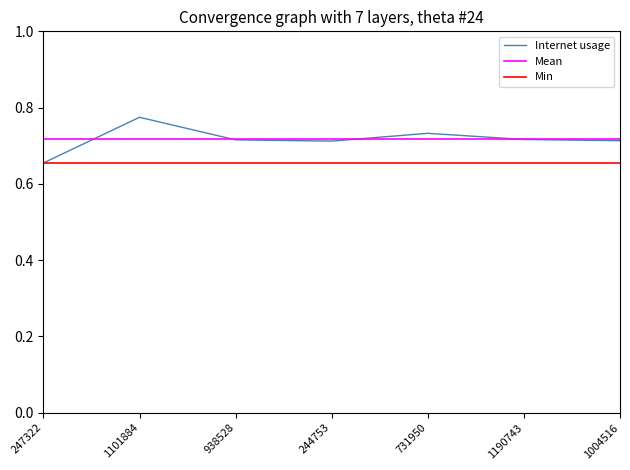

Where is the data nearest to the value 0?

247322